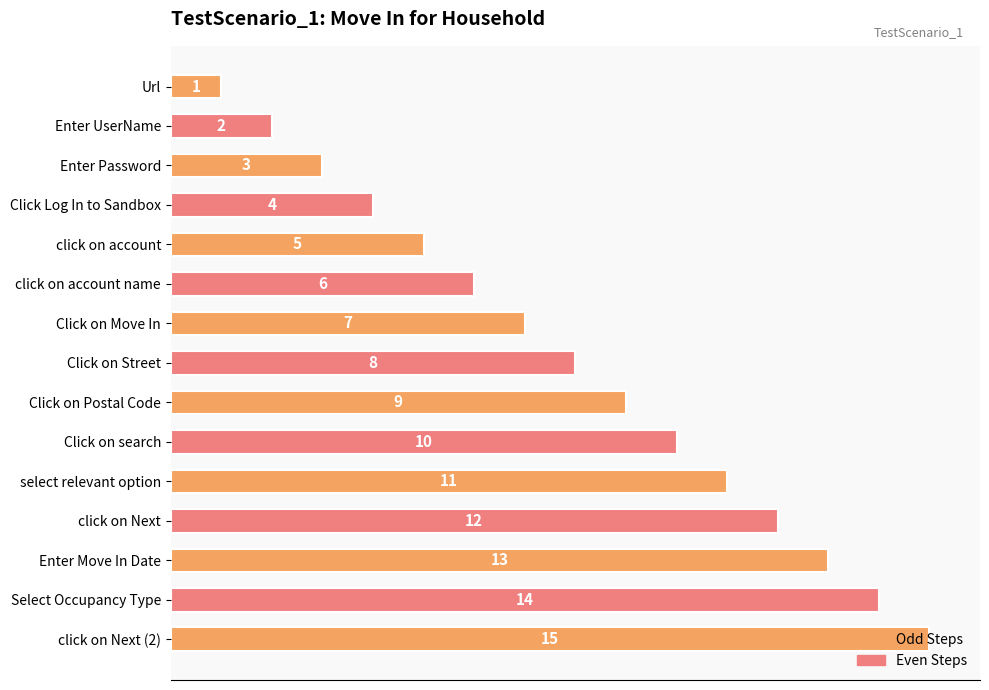

How many data points does each series have?

15